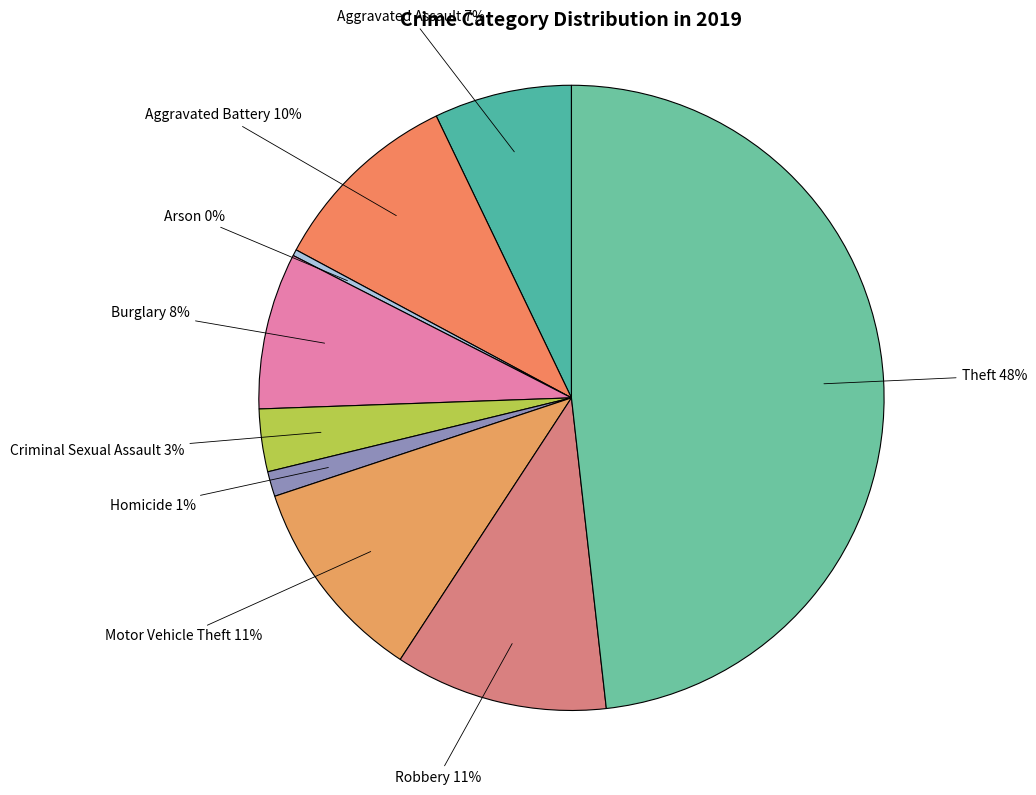

The Aggravated Assault slice represents 2% of the pie. True or false?

False